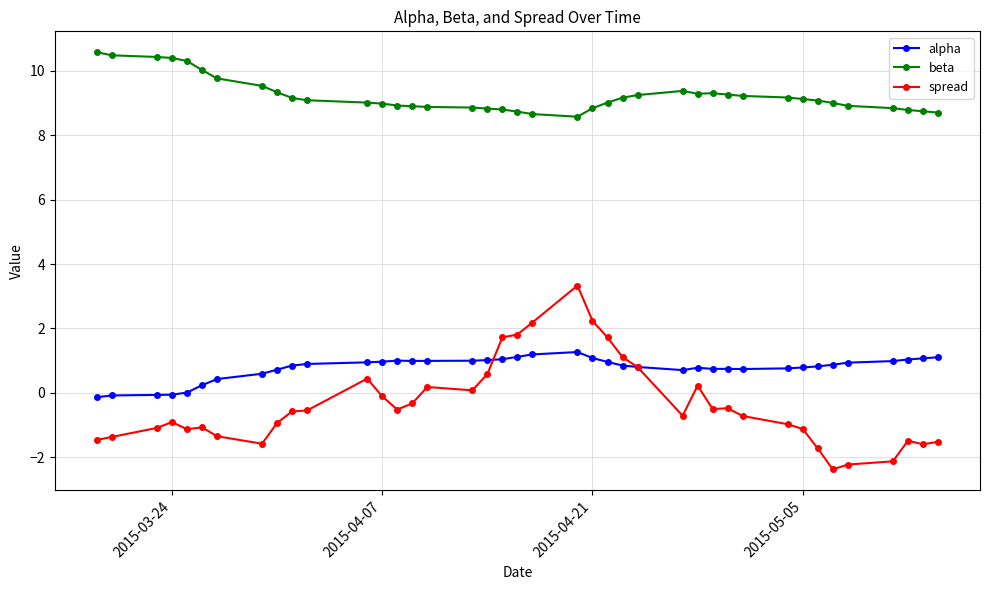

At how many categories does at least one series exceed 3?

40